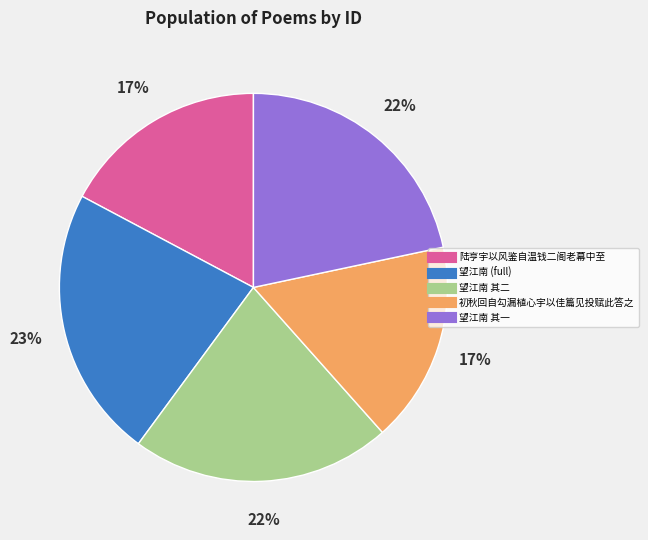

To the nearest percent, what is the average slice percentage?

20%